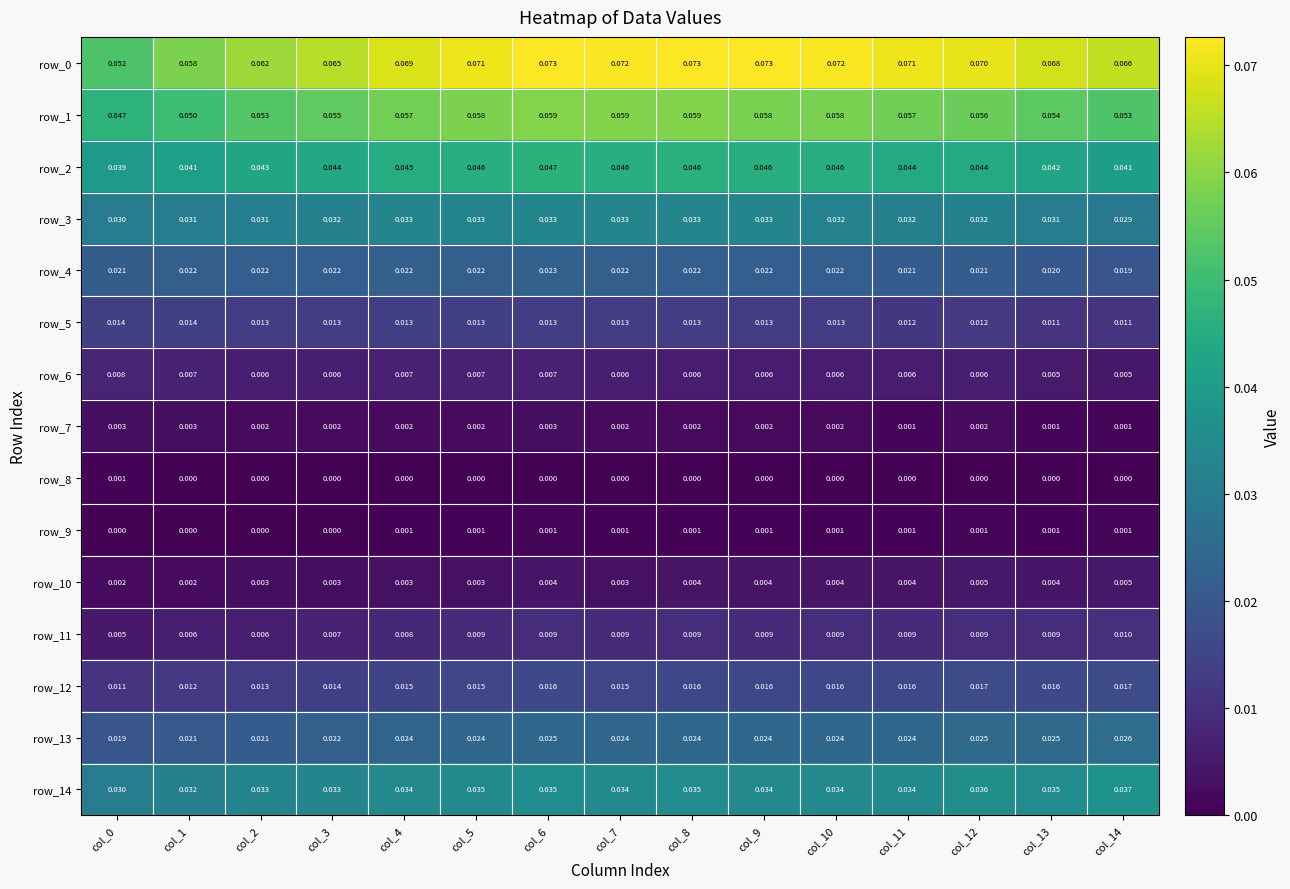

Is the value of row_9 at col_1 greater than the value of row_7 at col_14?

No